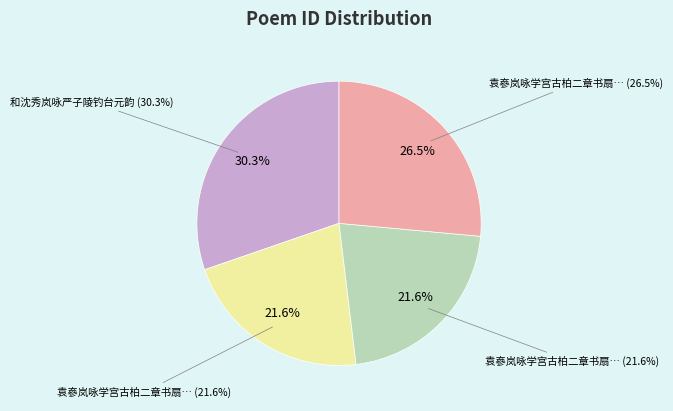

What percentage is NOT represented by 和沈秀岚咏严子陵钓台元韵?

69.7%